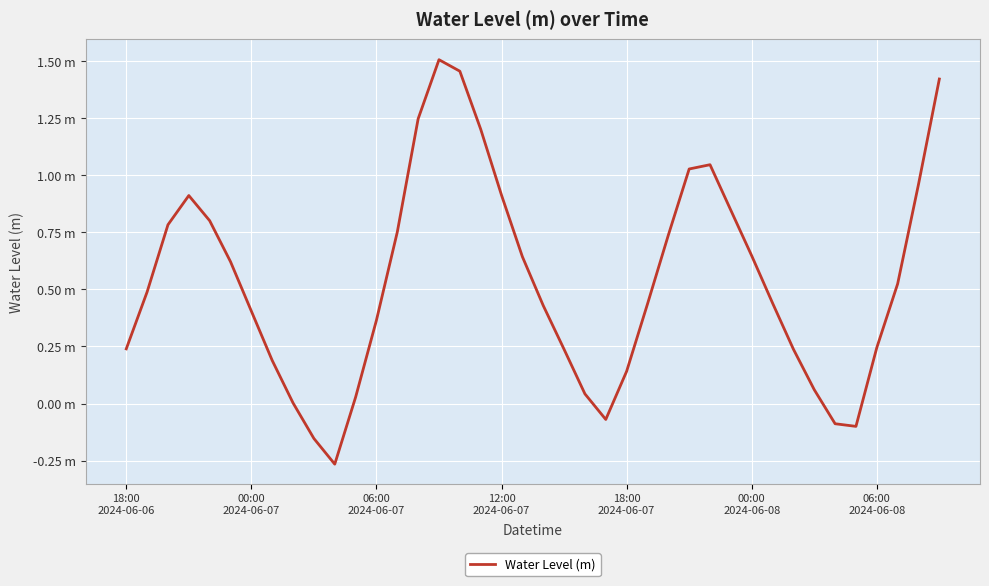

What is the average value?

0.5